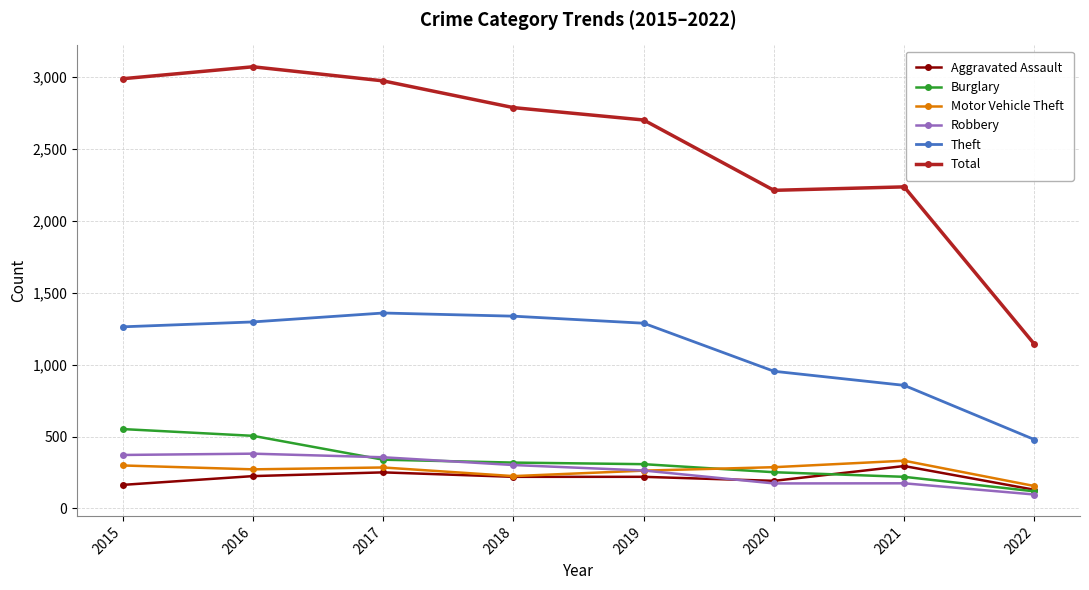

Which series has the widest spread of values?

Total